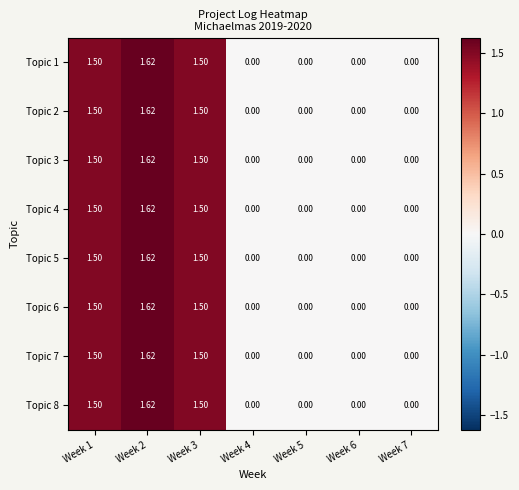

Is the value of Topic 8 at Week 6 greater than the value of Topic 1 at Week 1?

No